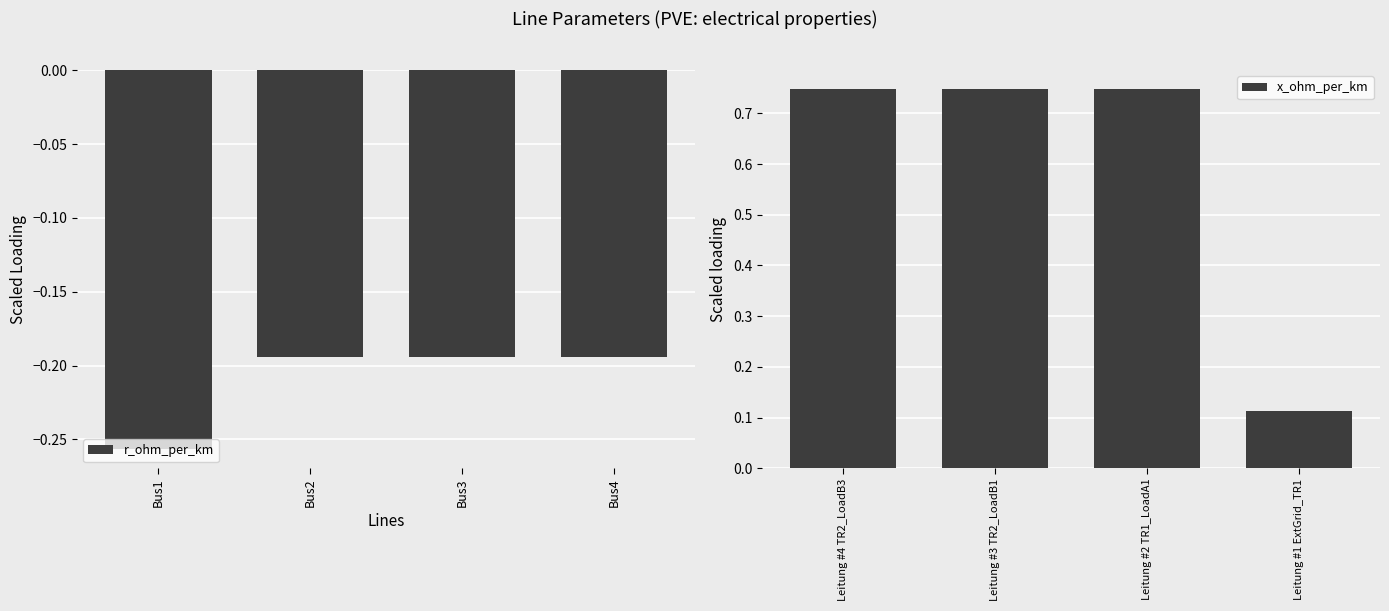

The value of r_ohm_per_km at Bus4 is -0.1. True or false?

False